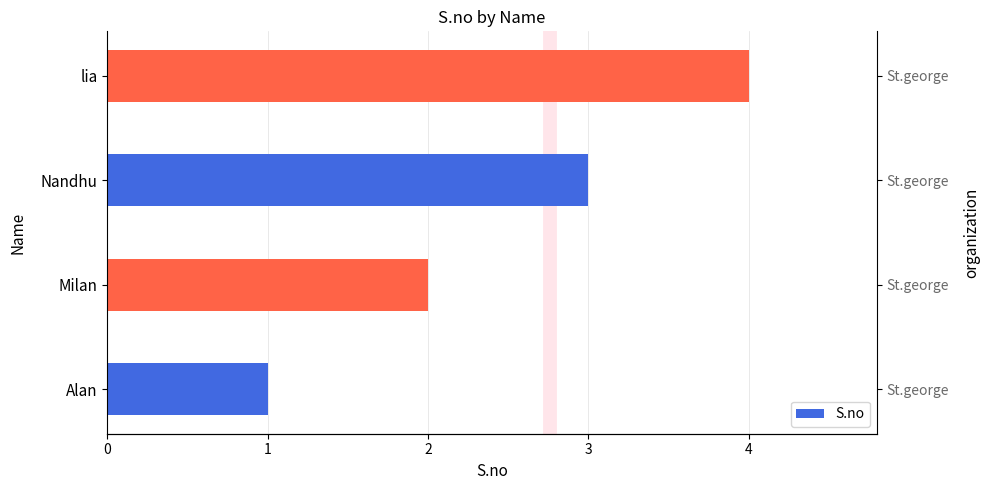

Reading left to right, list all the values displayed in this chart.

1	2	3	4